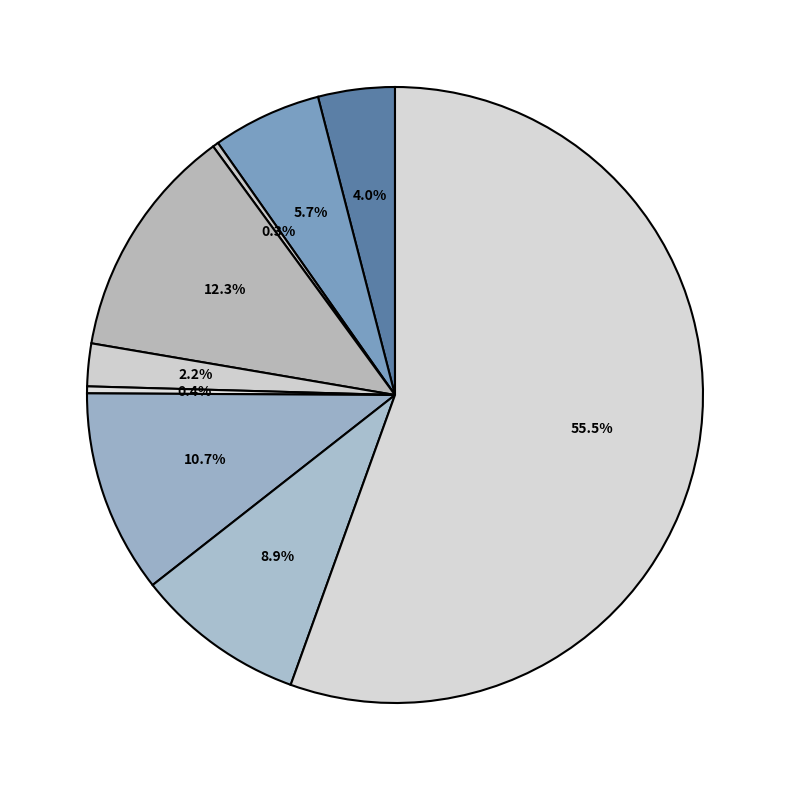

How many slices are in this pie chart?

9